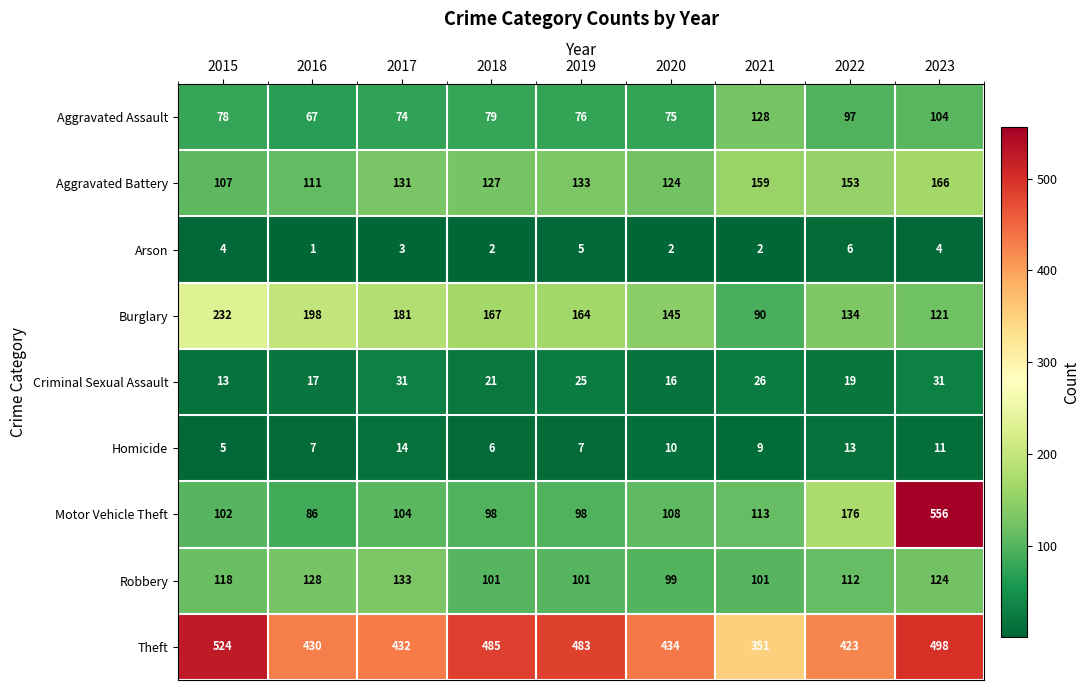

What is the sum of the Theft values at 2016 and 2015?

954